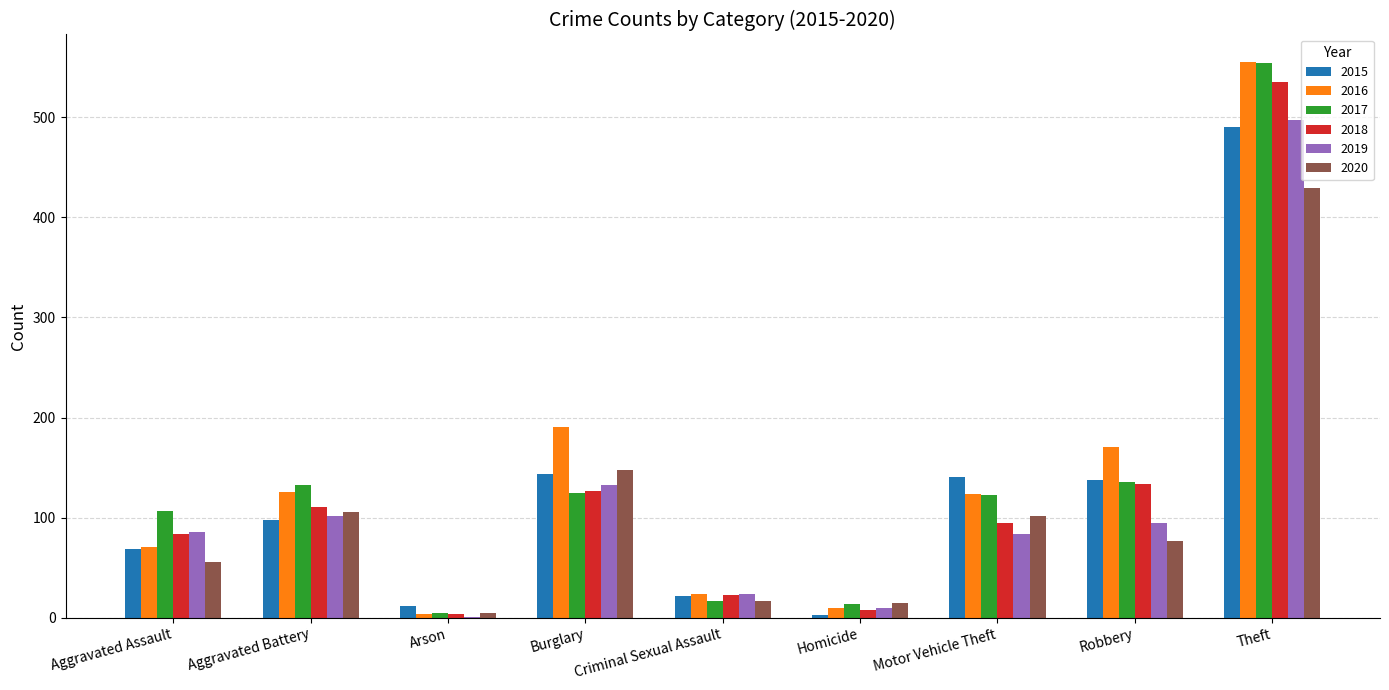

At which label does 2015 reach its peak?

Theft